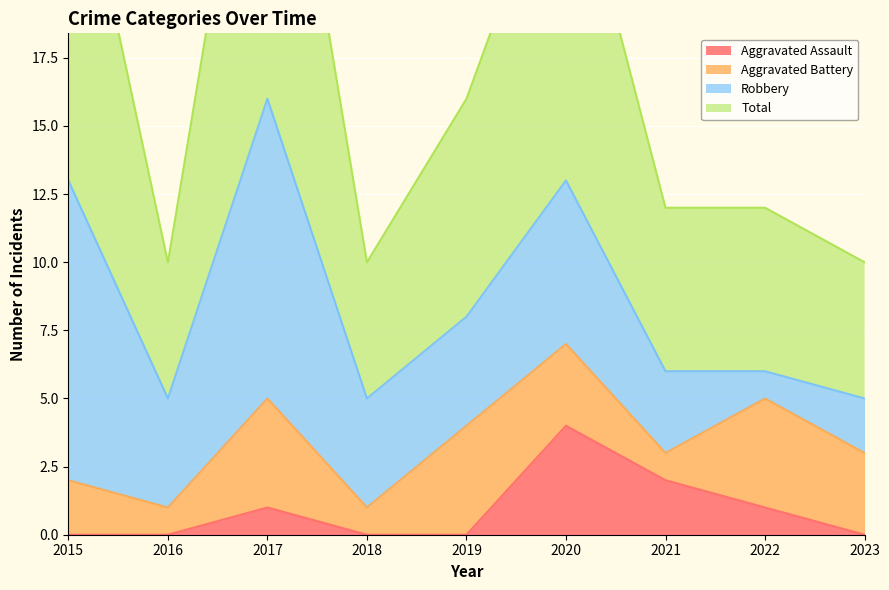

Which category has the highest value in the Aggravated Assault series?

2020